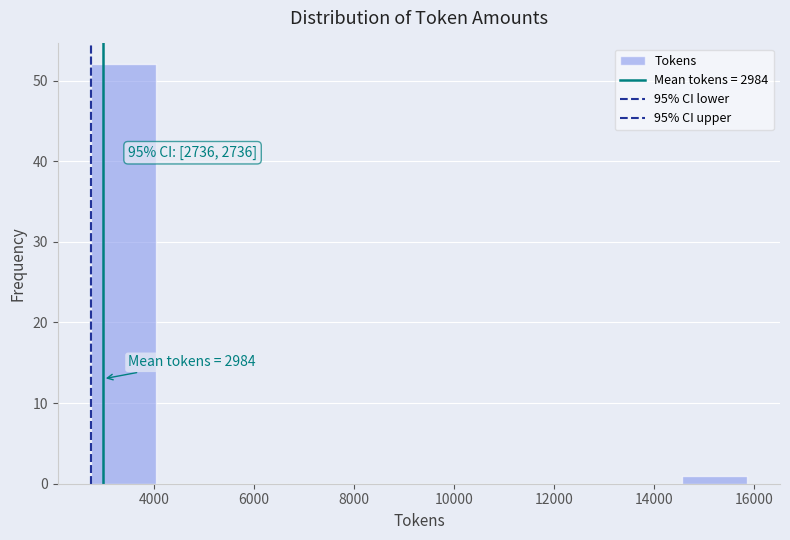

Which range on the x-axis has the tallest bar?

2800 to 4000